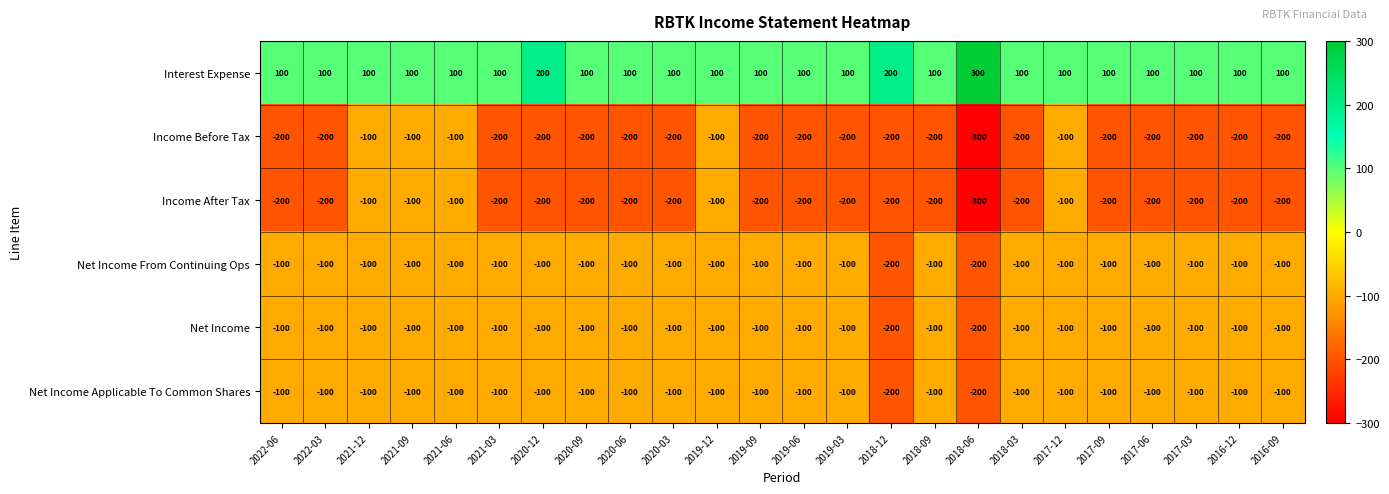

The Net Income From Continuing Ops series shows -142 at 2017-03. True or false?

False